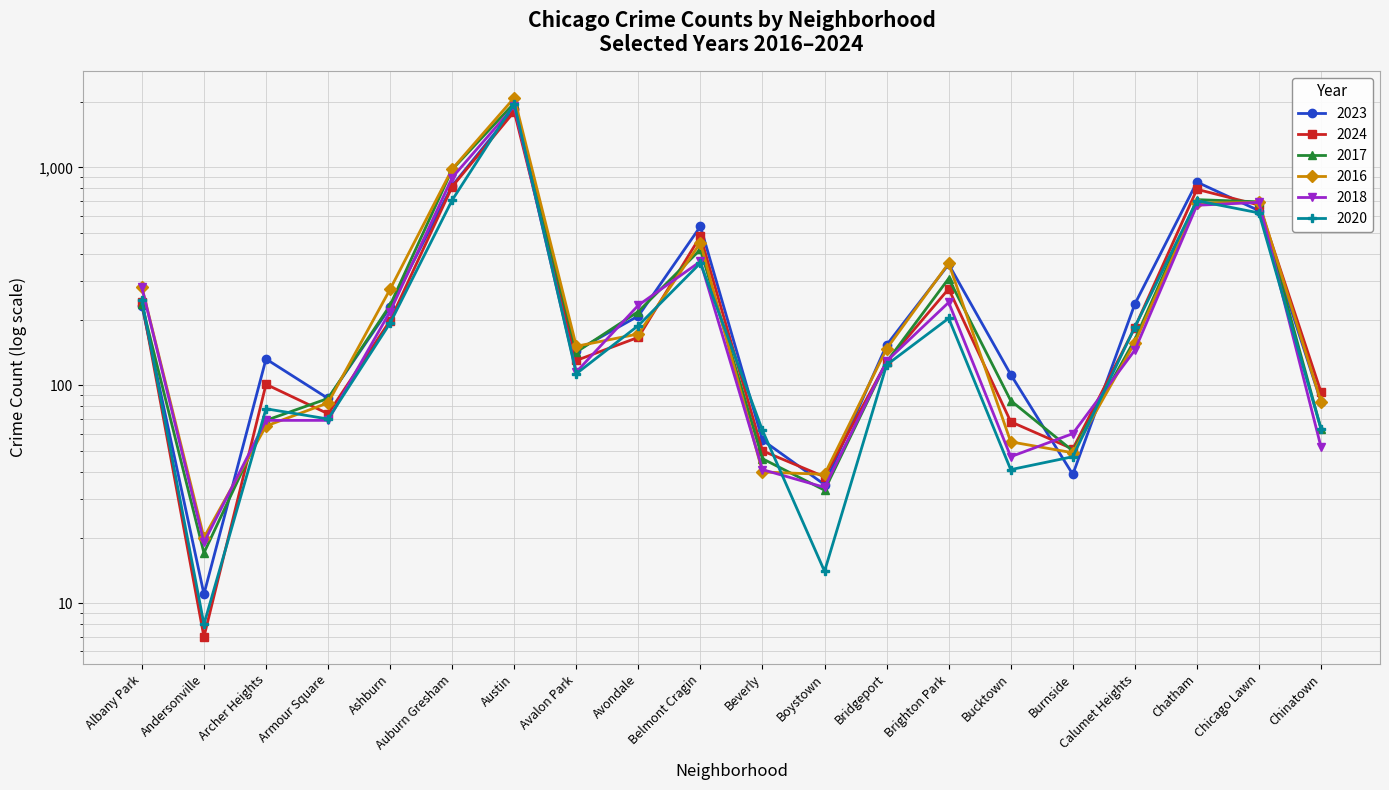

How many lines are shown in the chart?

6